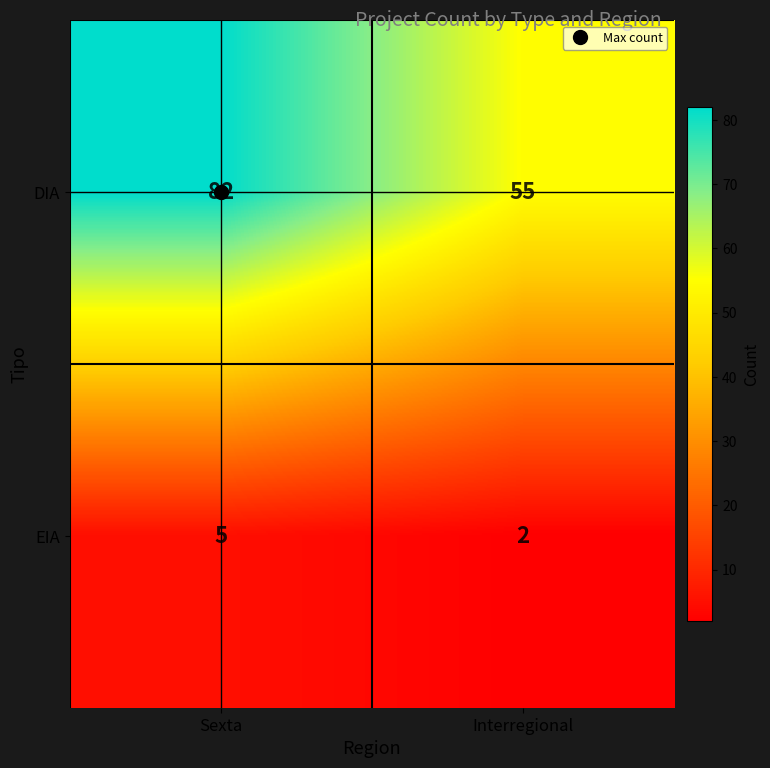

What is the maximum value for EIA?

5